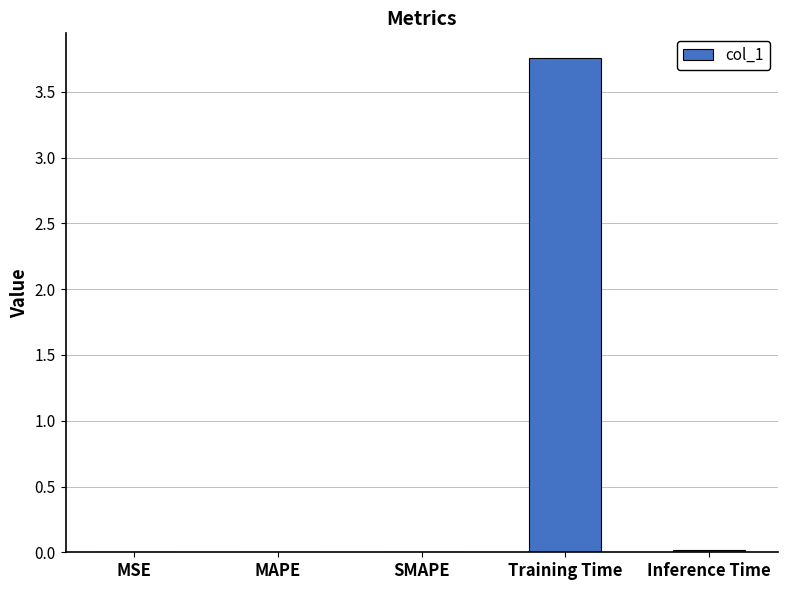

True or false: the data shows 0.0 at SMAPE.

True